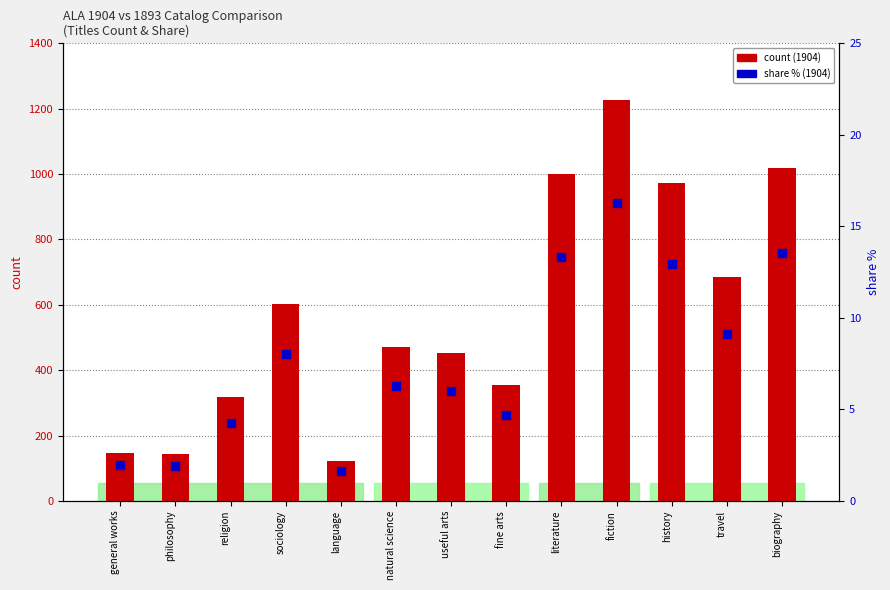

Which series contains the highest Y value?

count (1904)